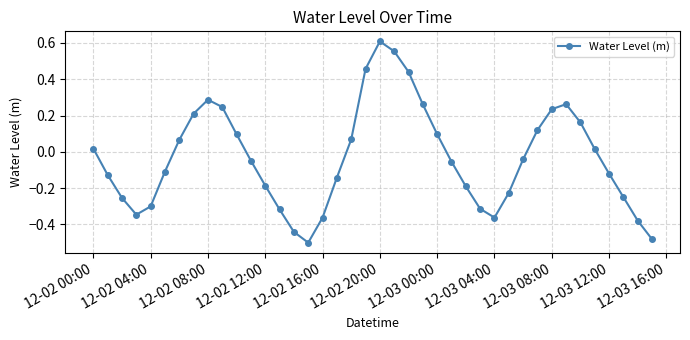

How many interior local valleys (lower than both neighbors) does the data have?

3